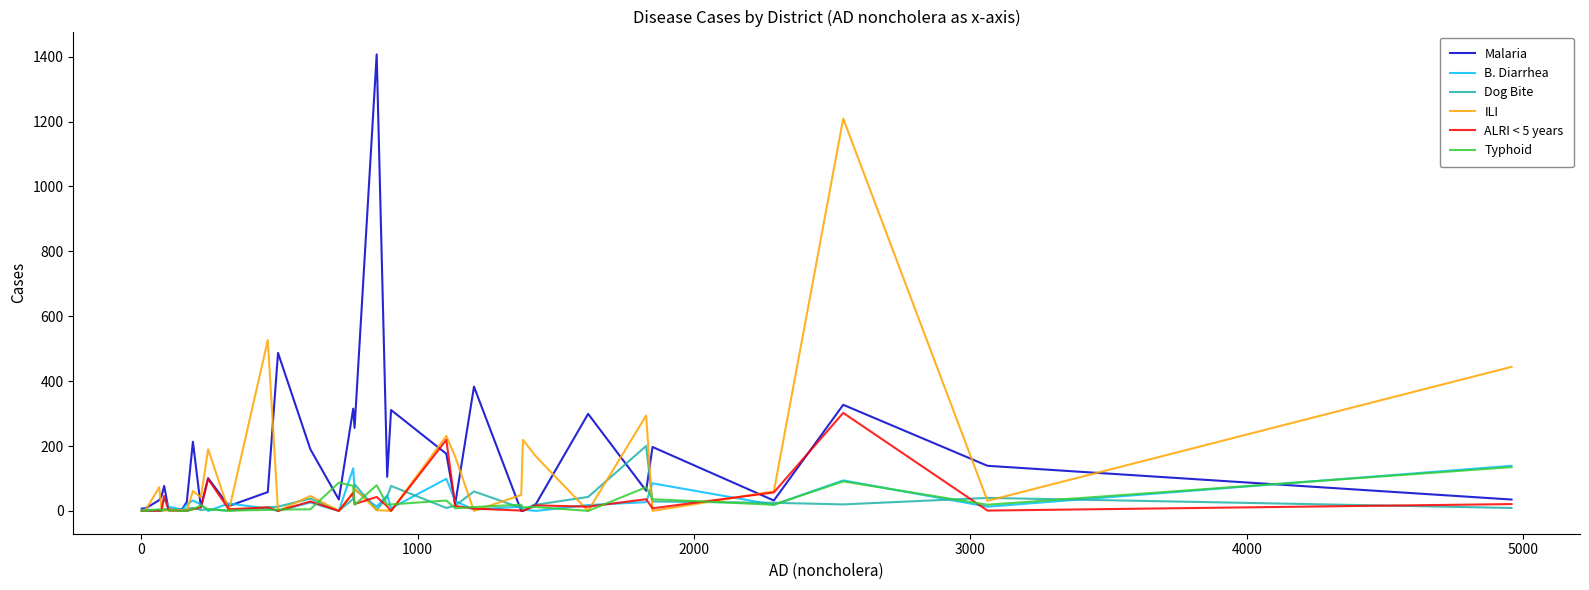

What is the maximum value for Malaria?

1407